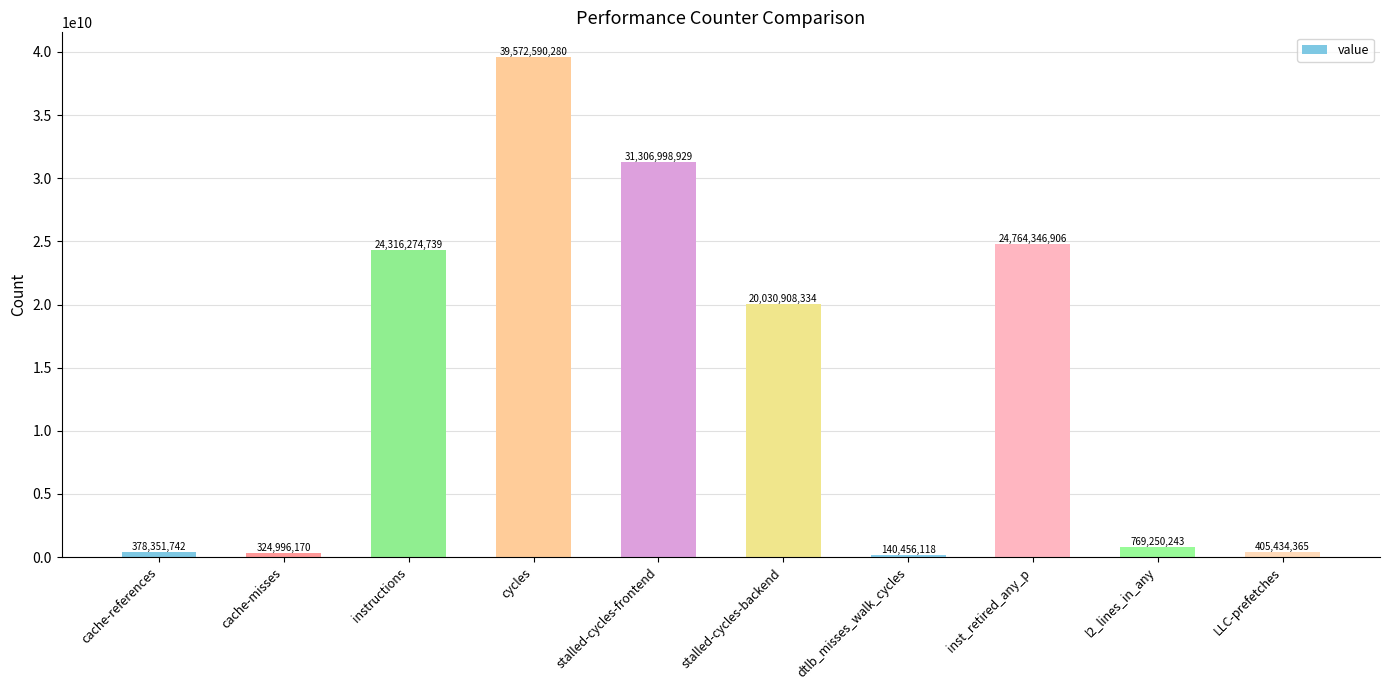

True or false: the data shows 26702149112 at stalled-cycles-backend.

False